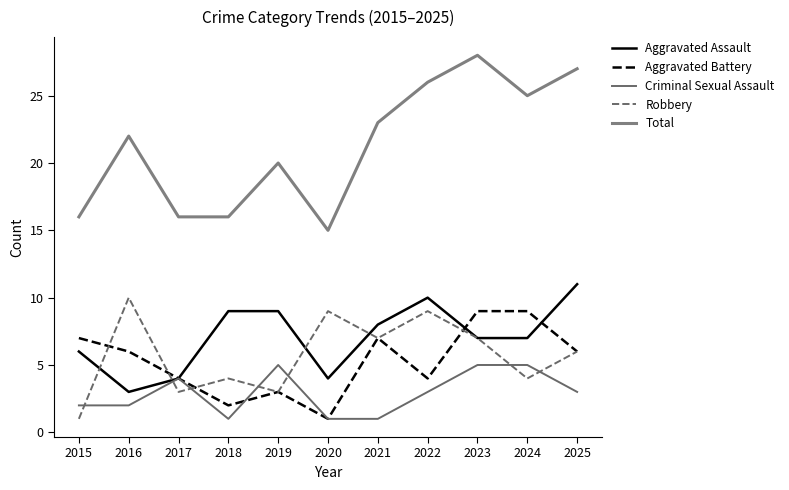

Read the Total value at 2015.

16